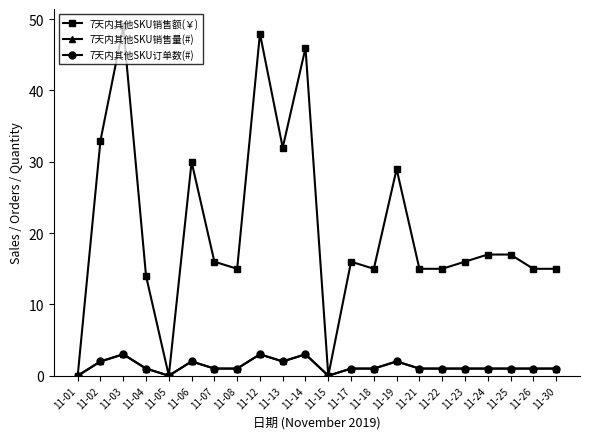

How many interior local peaks does the 7天内其他SKU销售额(￥) series have?

6